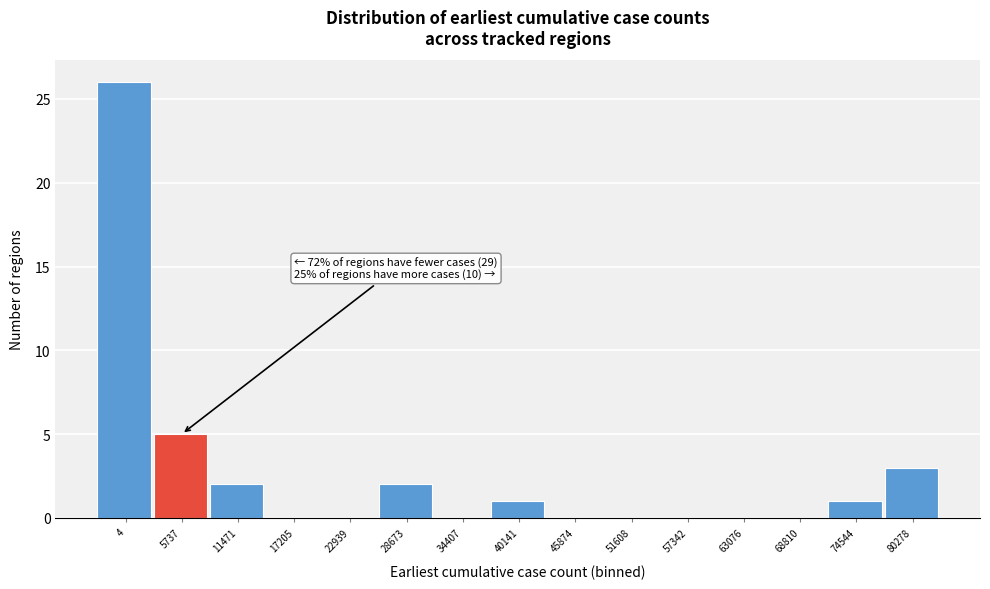

Reading left to right, transcribe all the data shown in this chart.

4=26	5737=5	11471=2	17205=0	22939=0	28673=2	34407=0	40141=1	45874=0	51608=0	57342=0	63076=0	68810=0	74544=1	80278=3